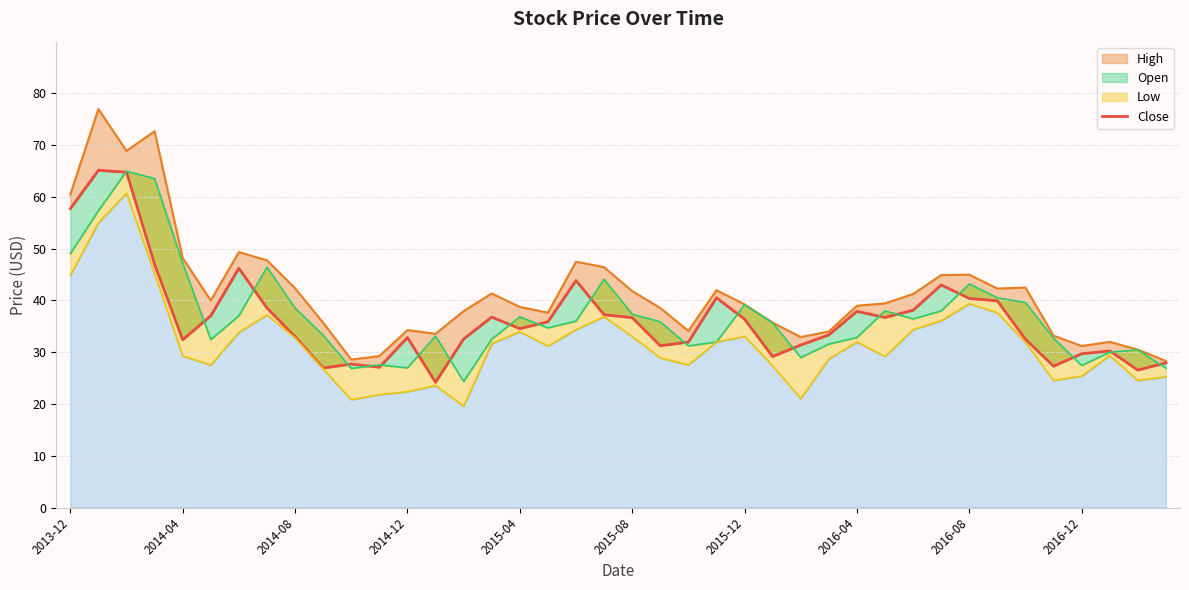

What position from the left is 2016-04?

8